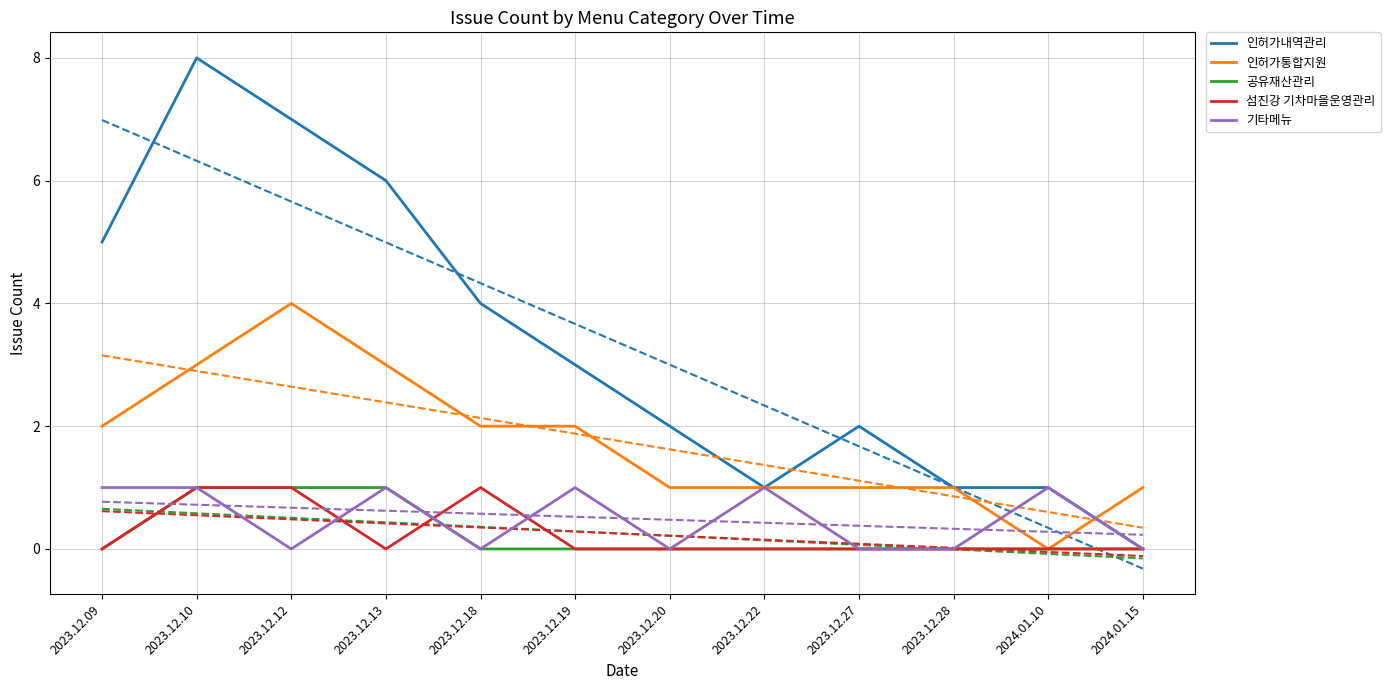

Rank the categories by 섬진강 기차마을운영관리 value from highest to lowest.

2023.12.10, 2023.12.12, 2023.12.18, 2023.12.09, 2023.12.13, 2023.12.19, 2023.12.20, 2023.12.22, 2023.12.27, 2023.12.28, 2024.01.10, 2024.01.15